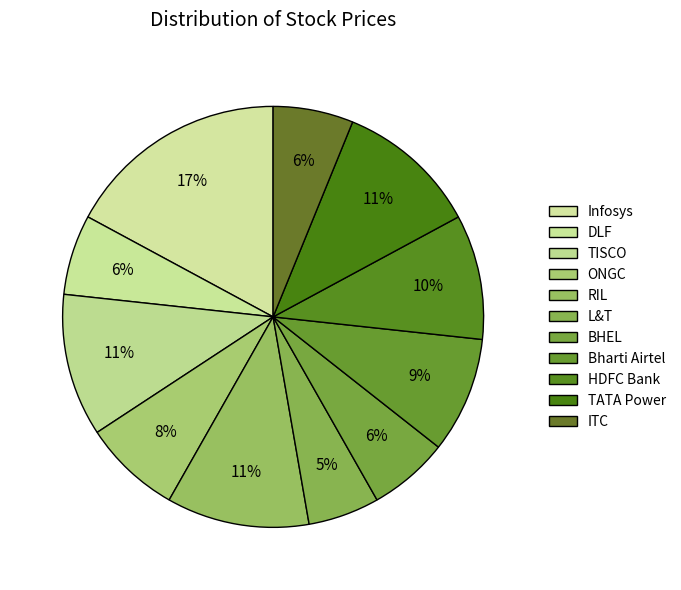

Count the number of slices in the pie.

11